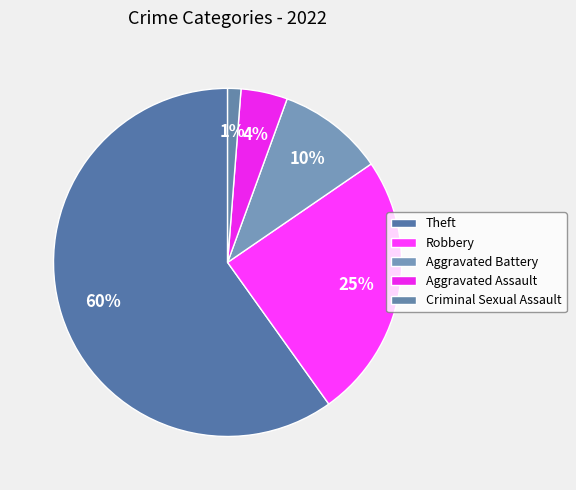

Which category accounts for the majority?

Theft